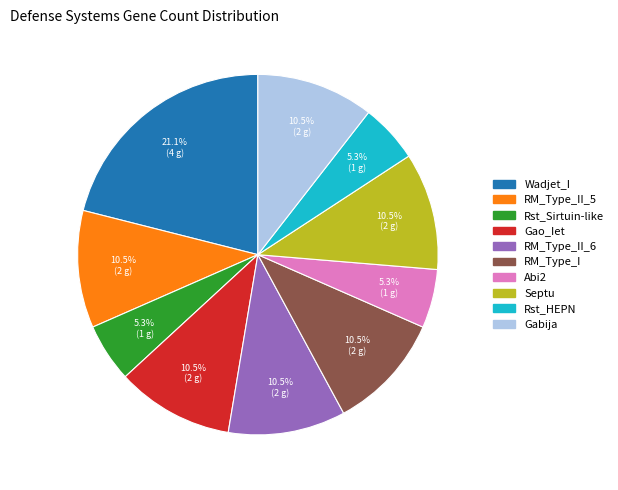

How many segments does this pie chart have?

10